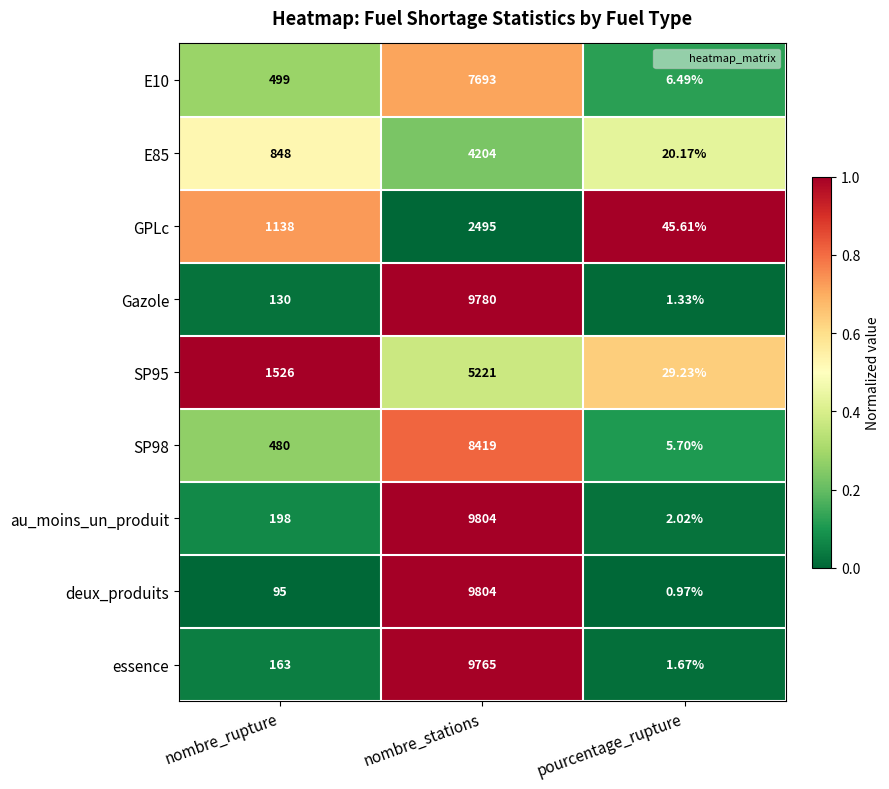

Which series has the largest total across all categories?

au_moins_un_produit